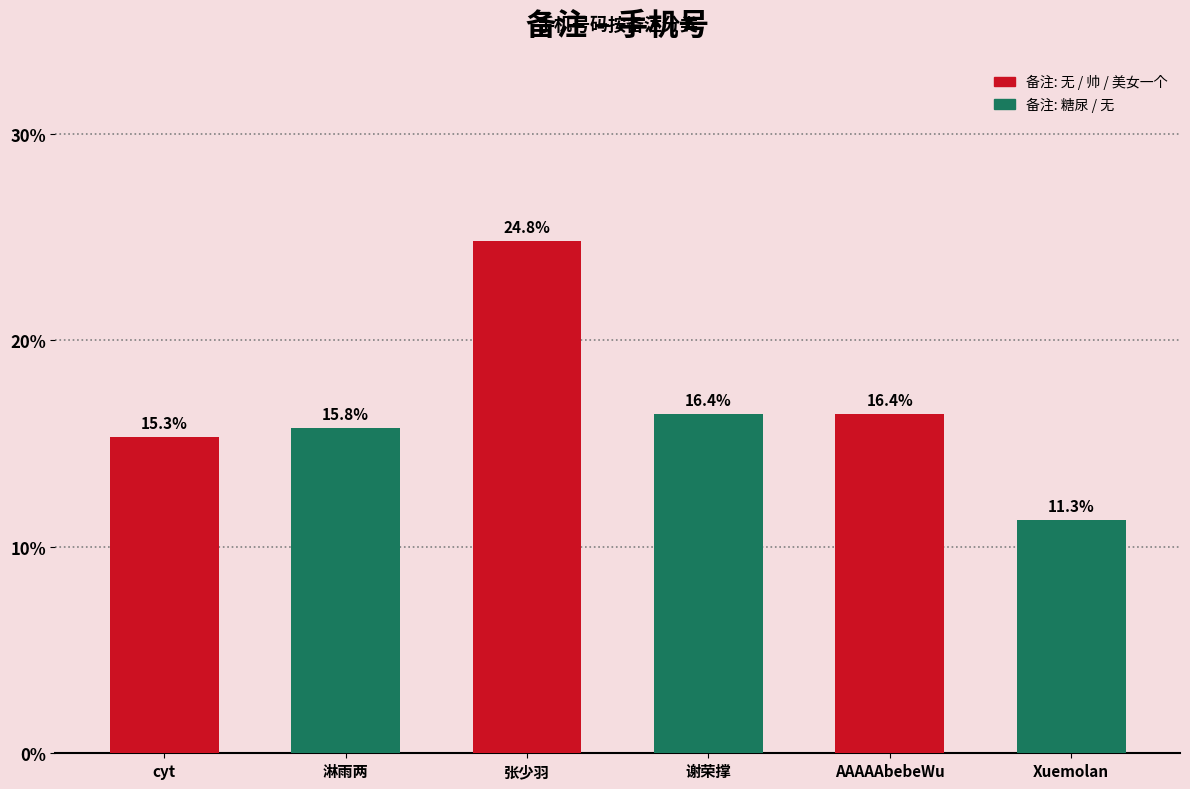

At which label does the data first exceed 16?

张少羽